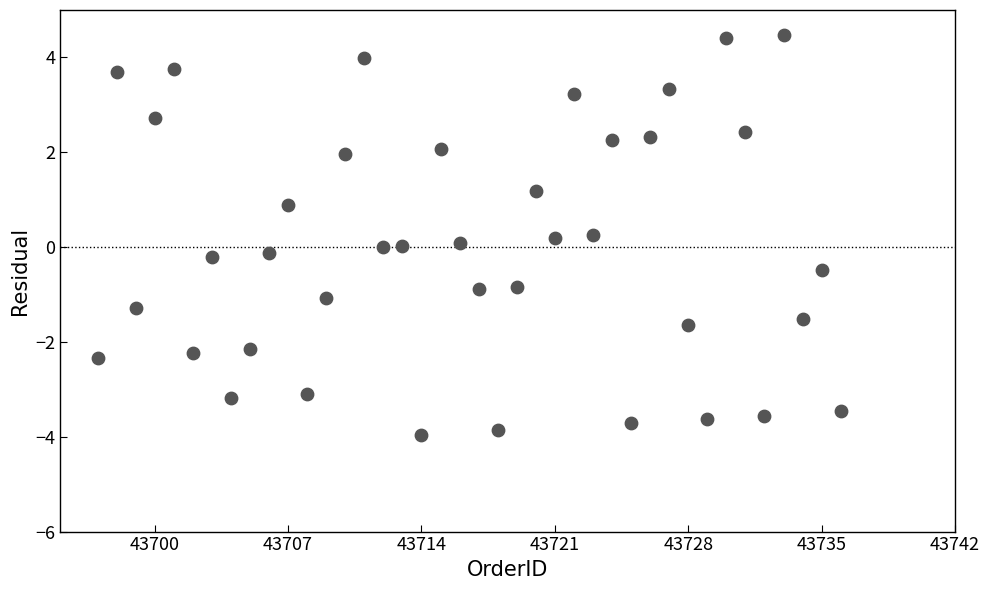

What is the range of X values (max minus min)?

39.0